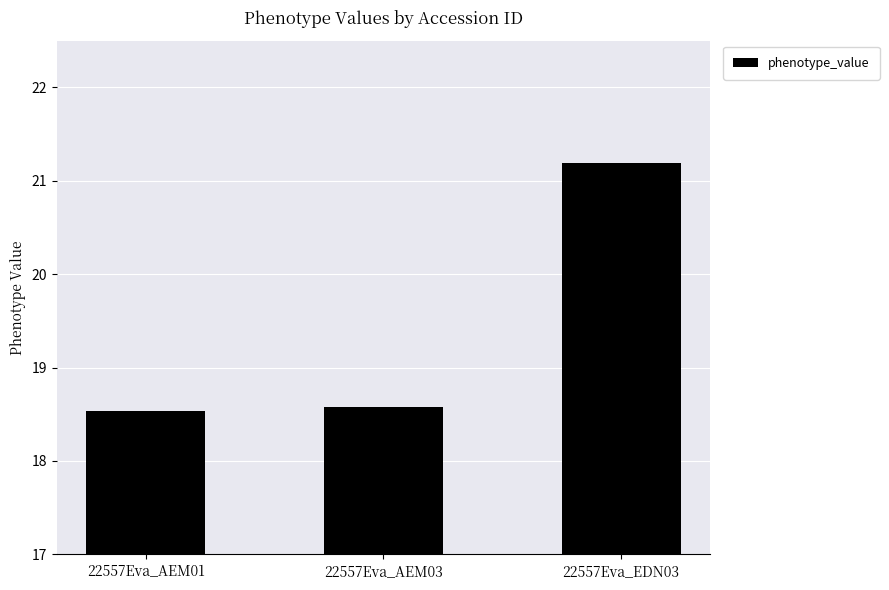

What is the value of the 3rd bar from the left?

21.2